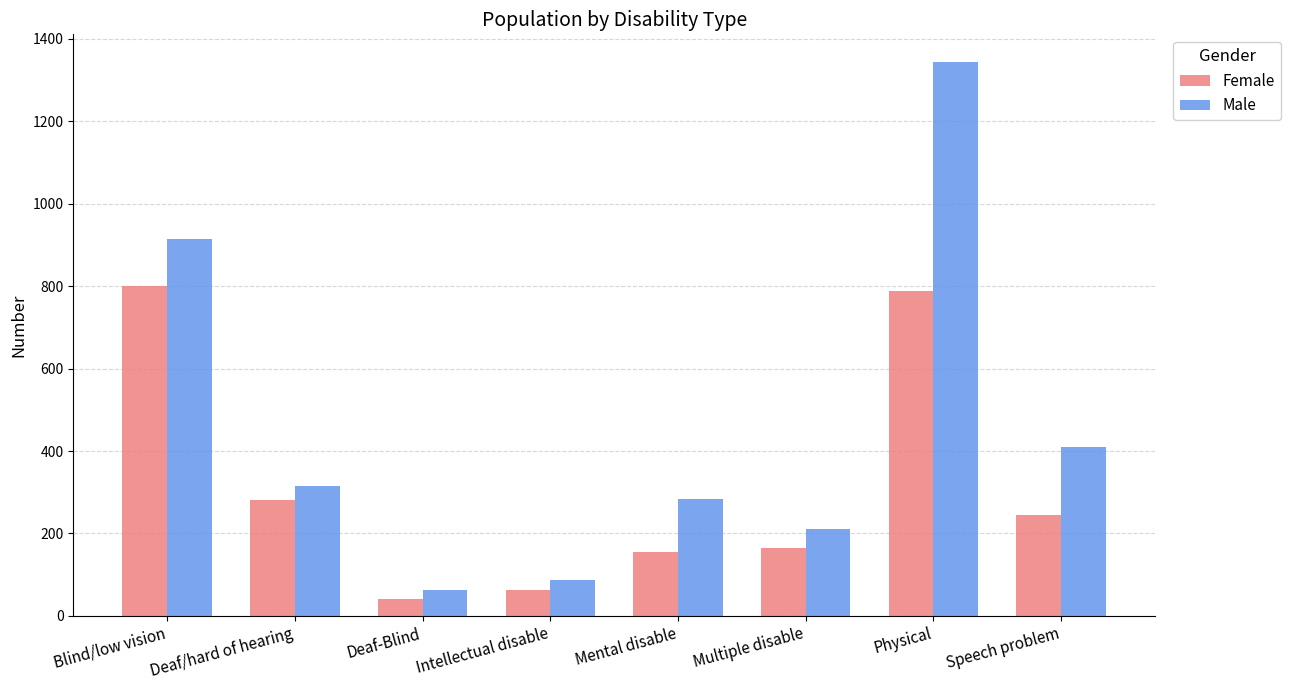

What is the minimum value for Female?

40